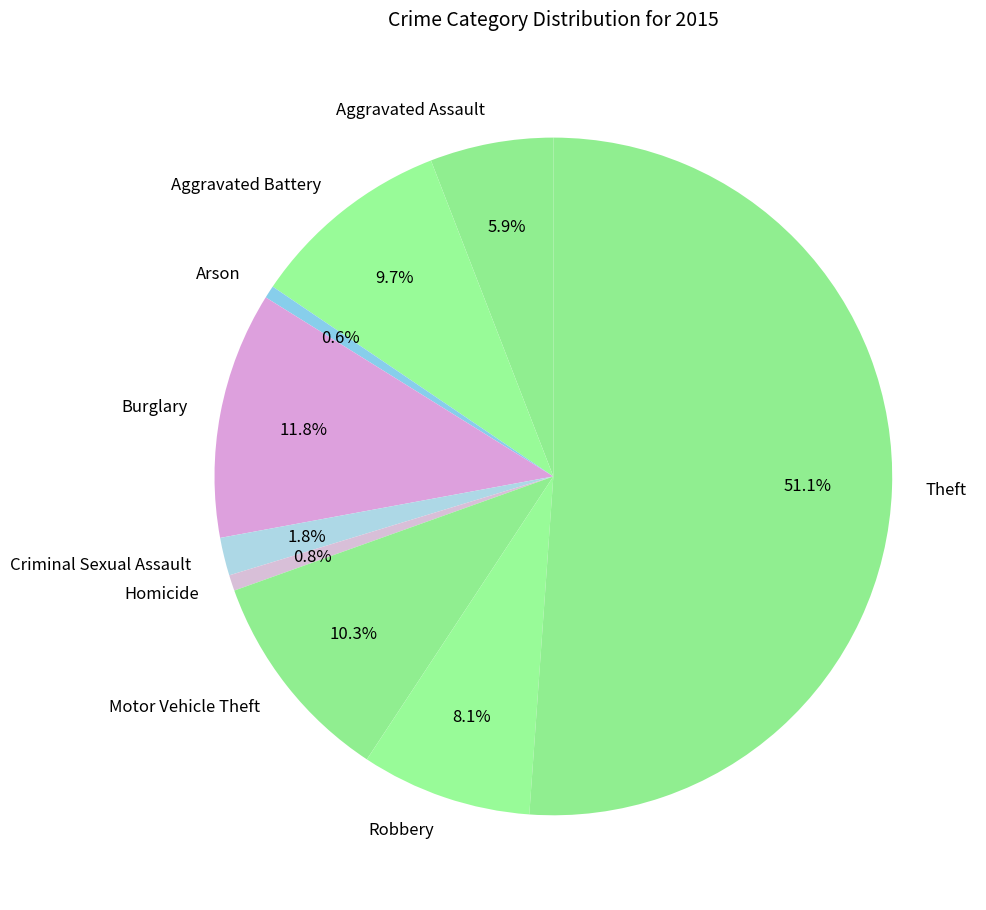

What portion of the pie excludes Aggravated Assault?

94.1%